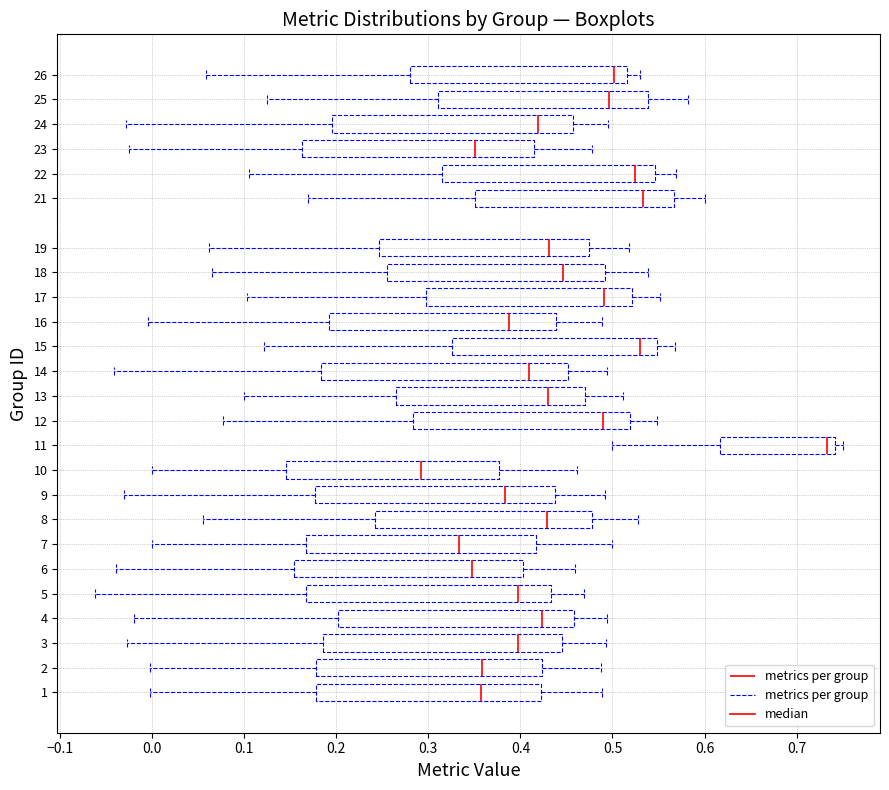

Which box's median line is the furthest to the left?

10